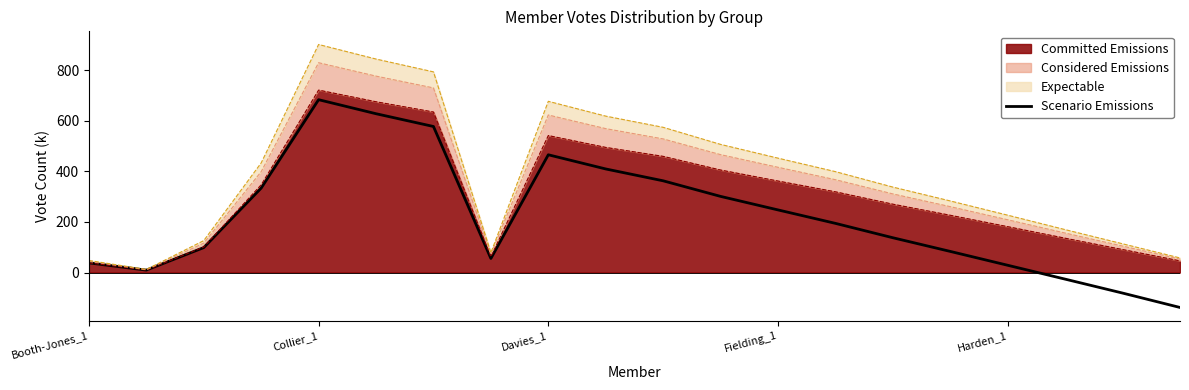

Which category has the lowest value across all series?

19